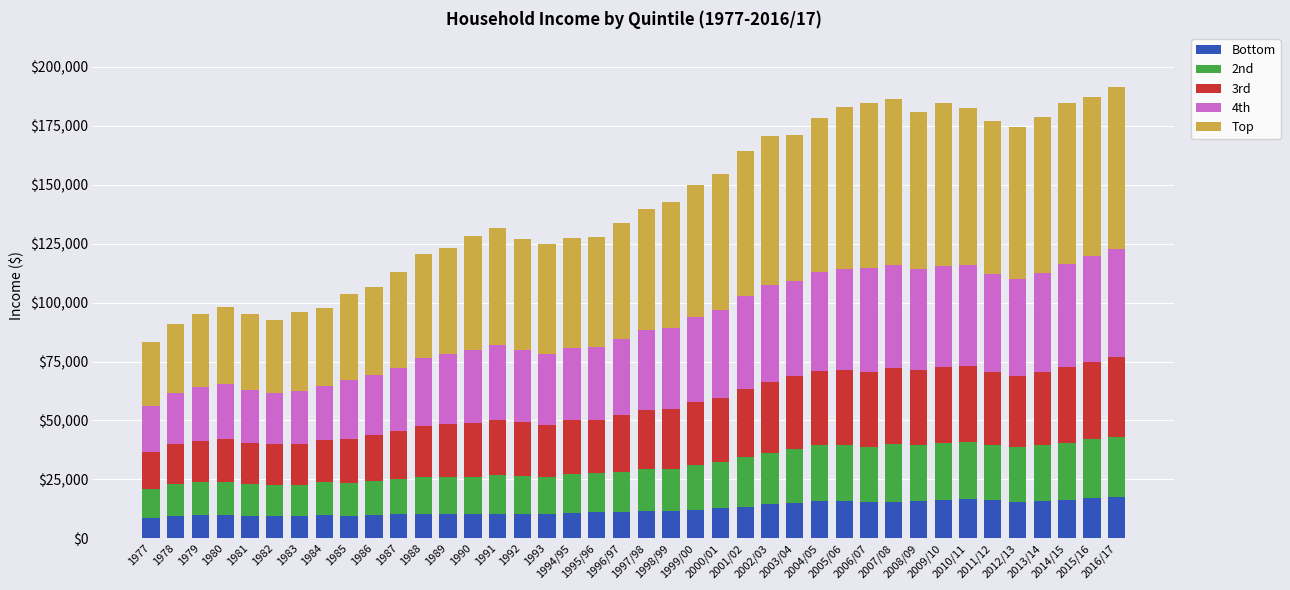

Is it true that Bottom equals 15452 at 2007/08?

True